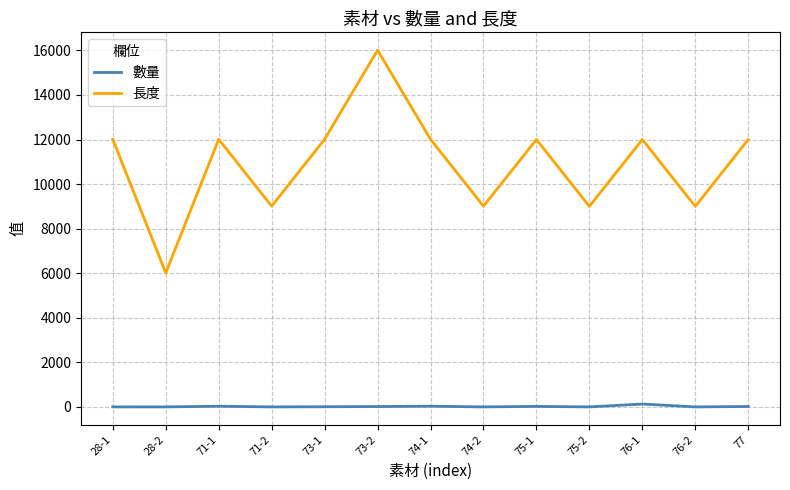

Which series has the largest range (max minus min)?

長度